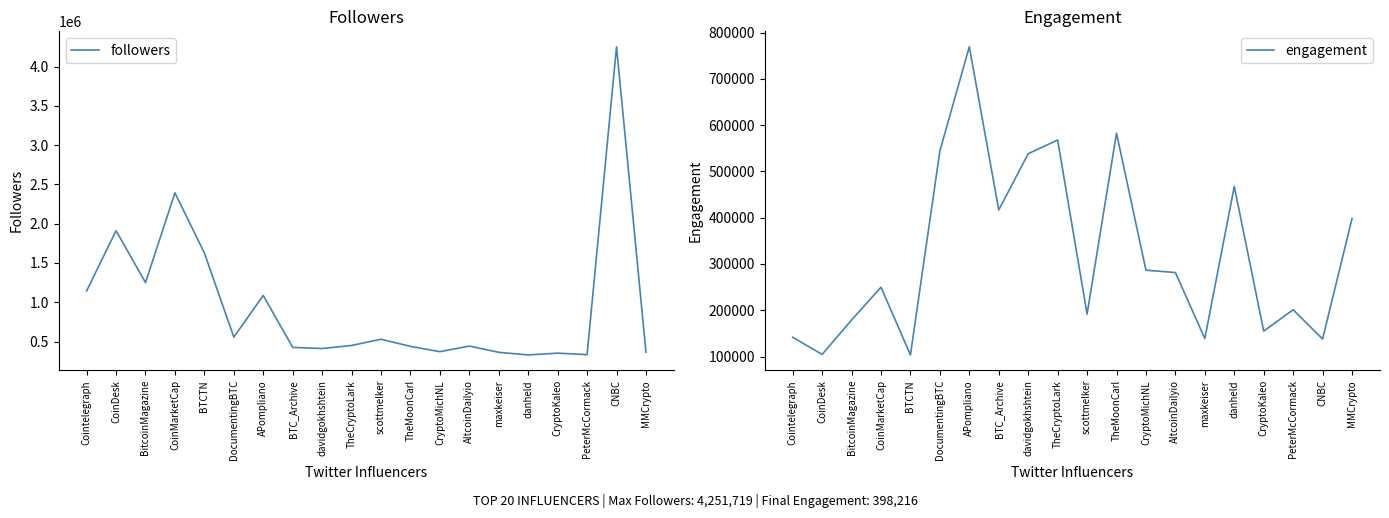

At which label does followers first exceed 449966?

Cointelegraph